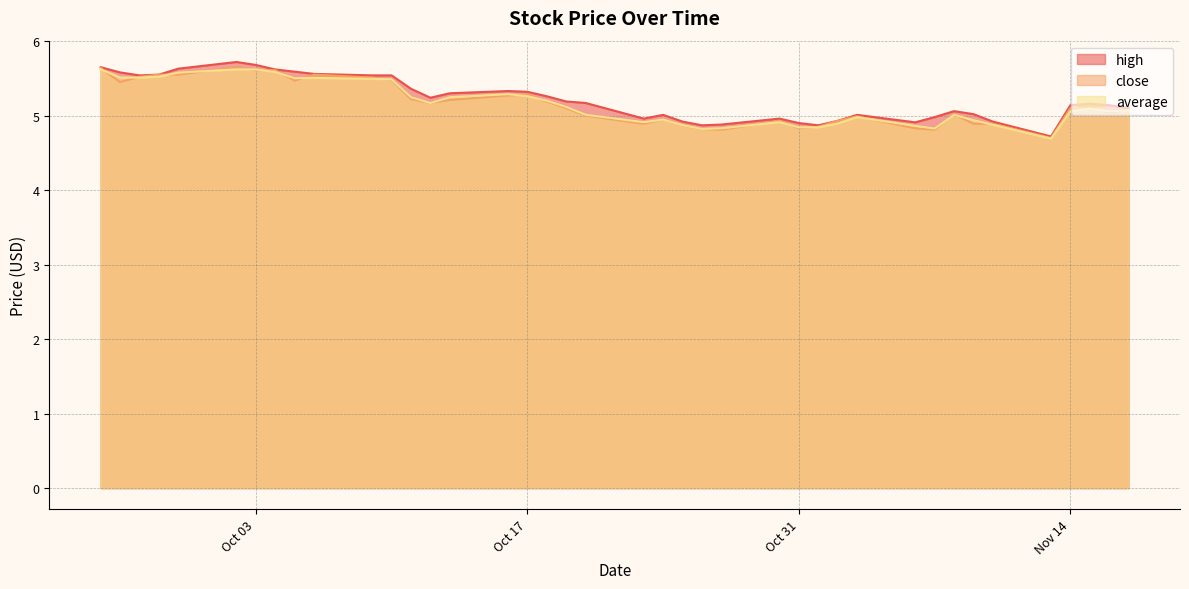

Which series has the largest total across all categories?

high